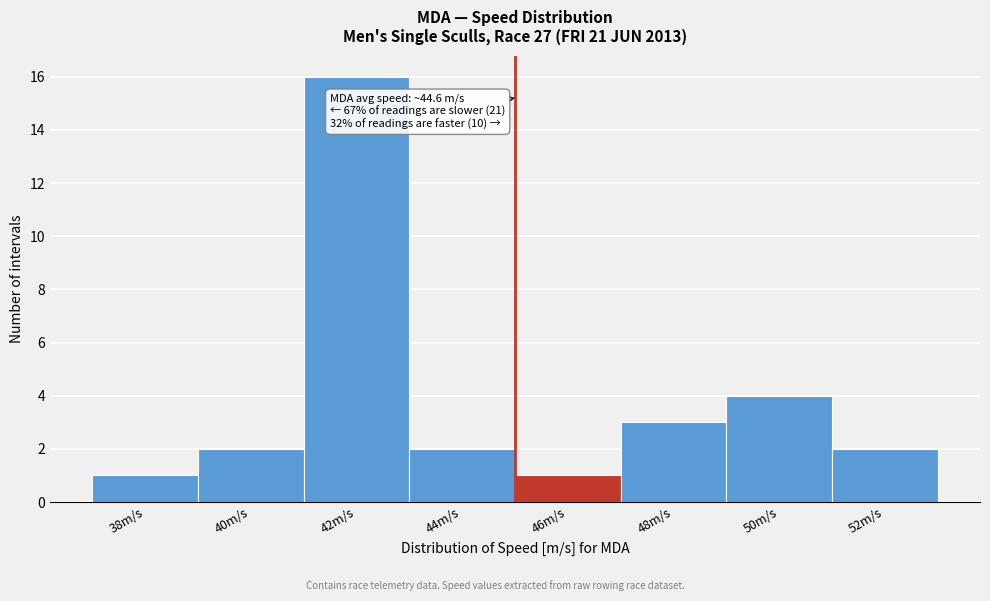

Reading left to right, what are all the values shown in this chart?

38m/s=1	40m/s=2	42m/s=16	44m/s=2	46m/s=1	48m/s=3	50m/s=4	52m/s=2